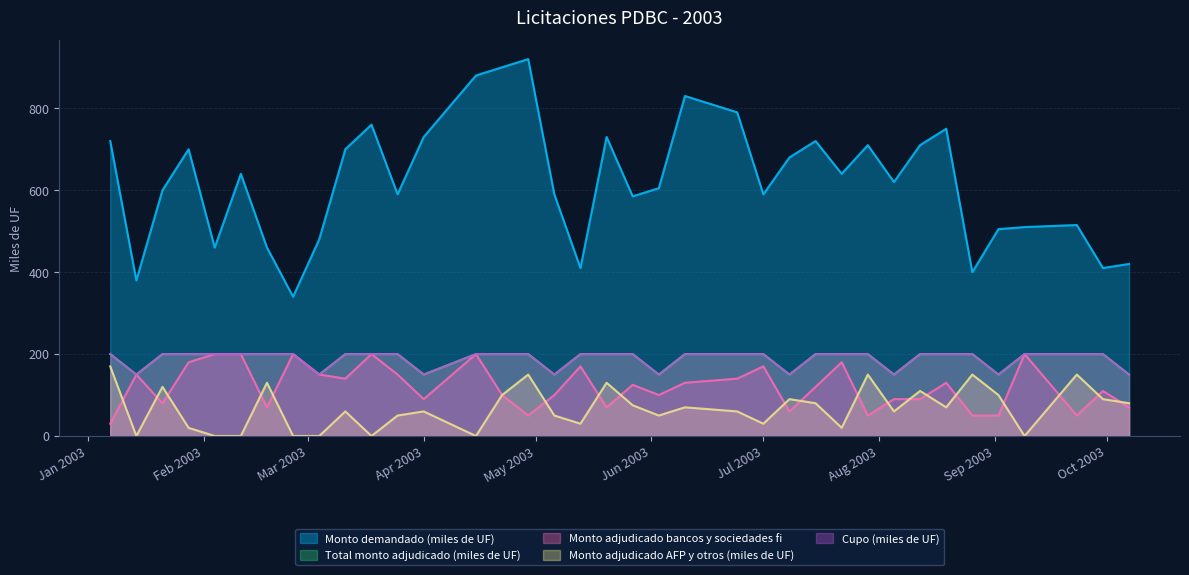

What position from the right is 15-04-2003?

24